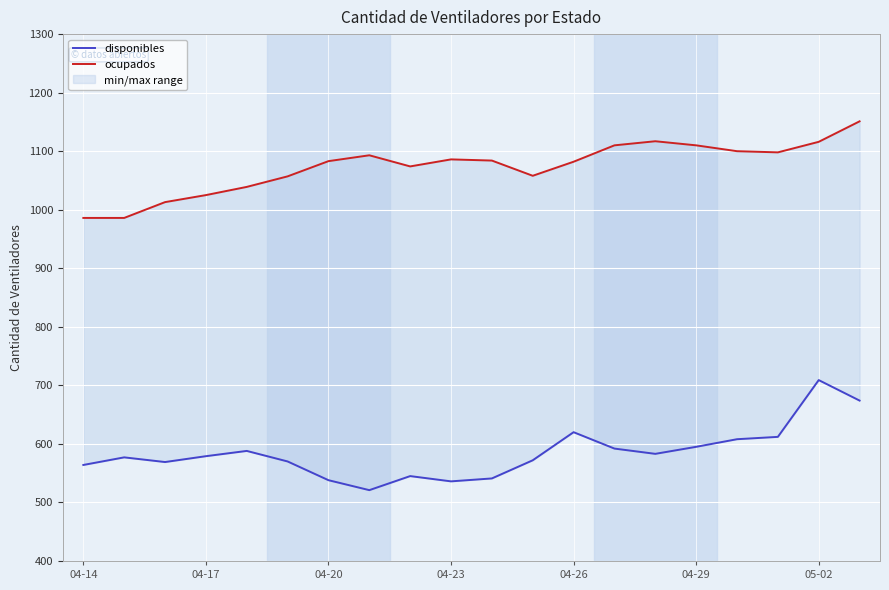

True or false: ocupados and disponibles cross at least once.

False